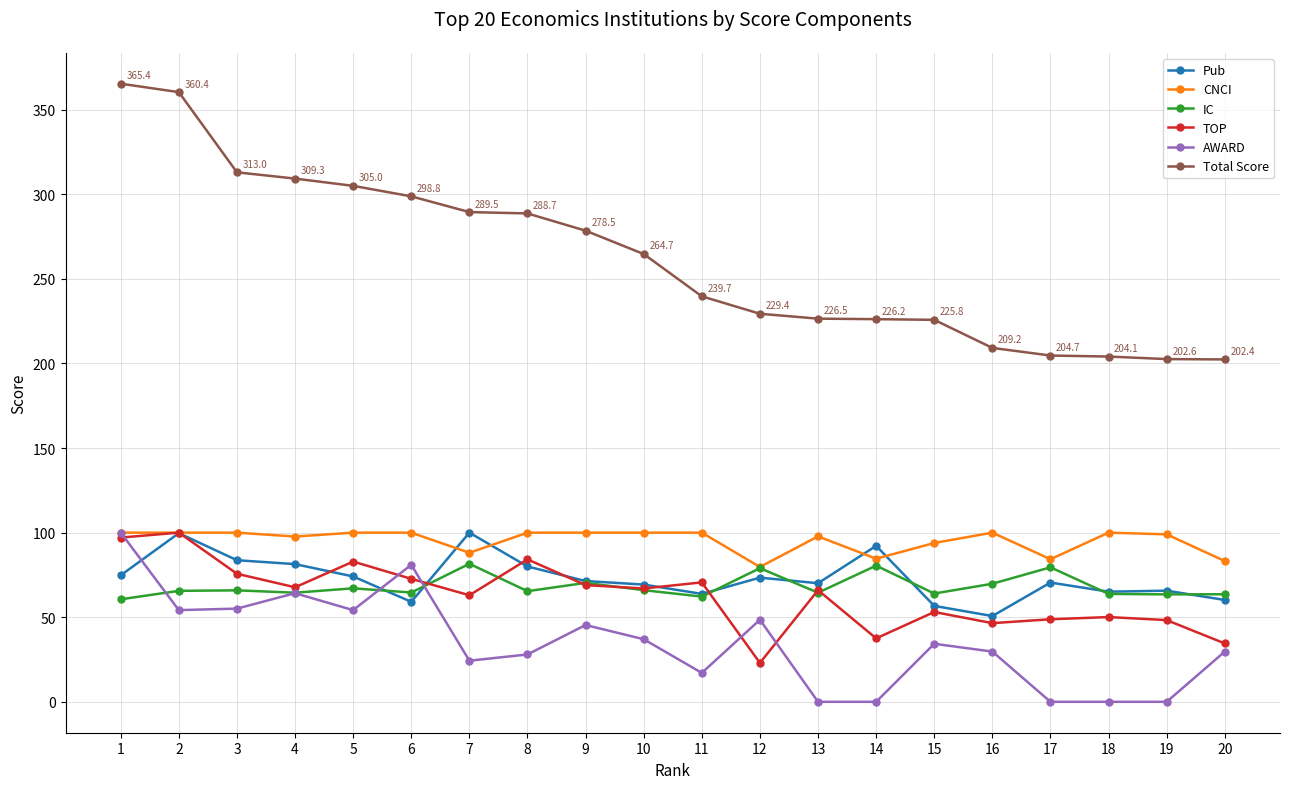

What is the minimum value for Total Score?

202.4